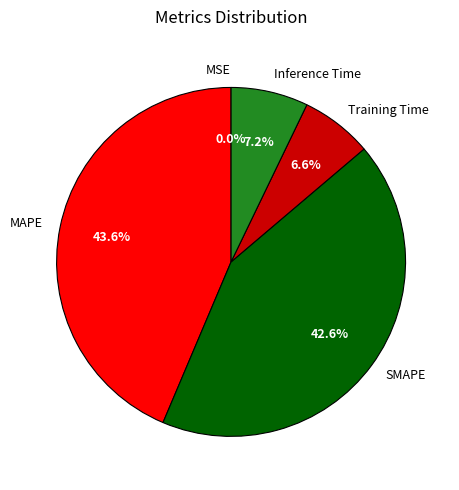

What percentage is NOT represented by MAPE?

56.4%